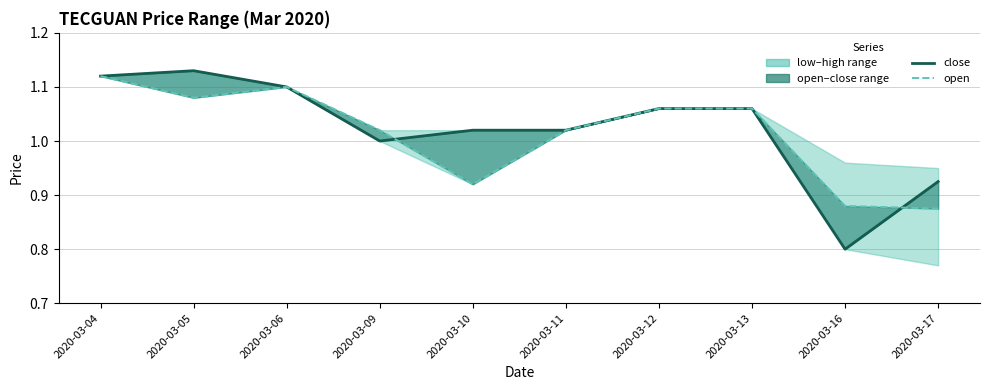

What is the difference between the maximum and minimum values in the close series?

0.3